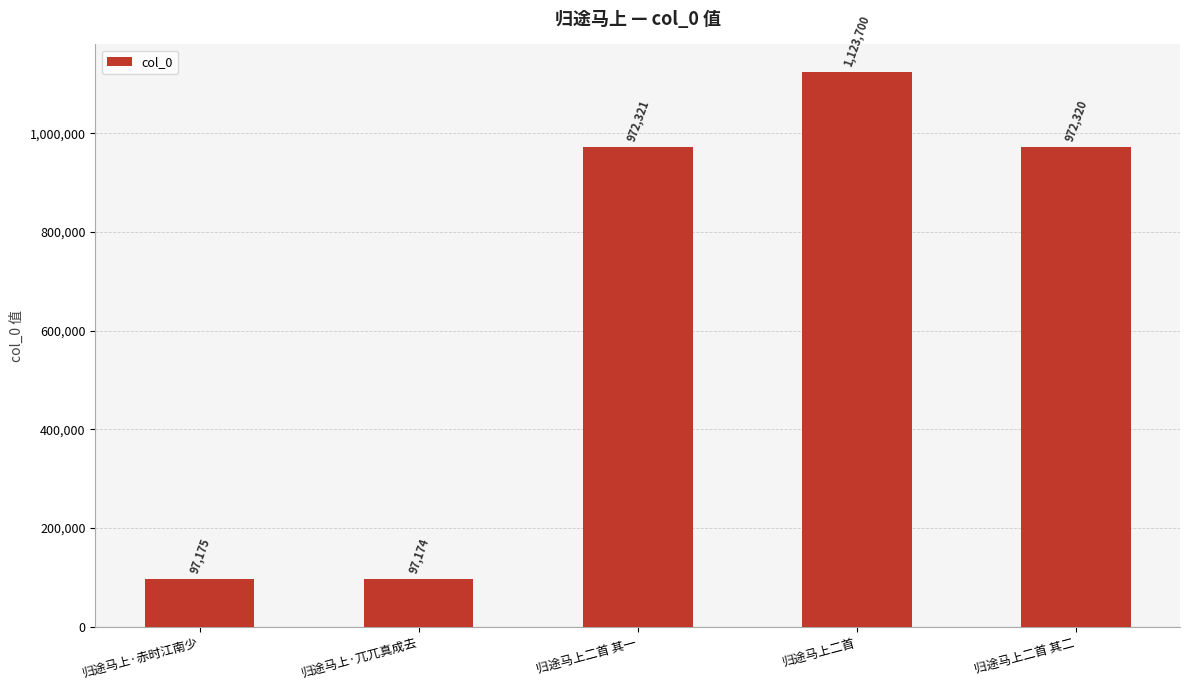

What is the sum of all values?

3262690